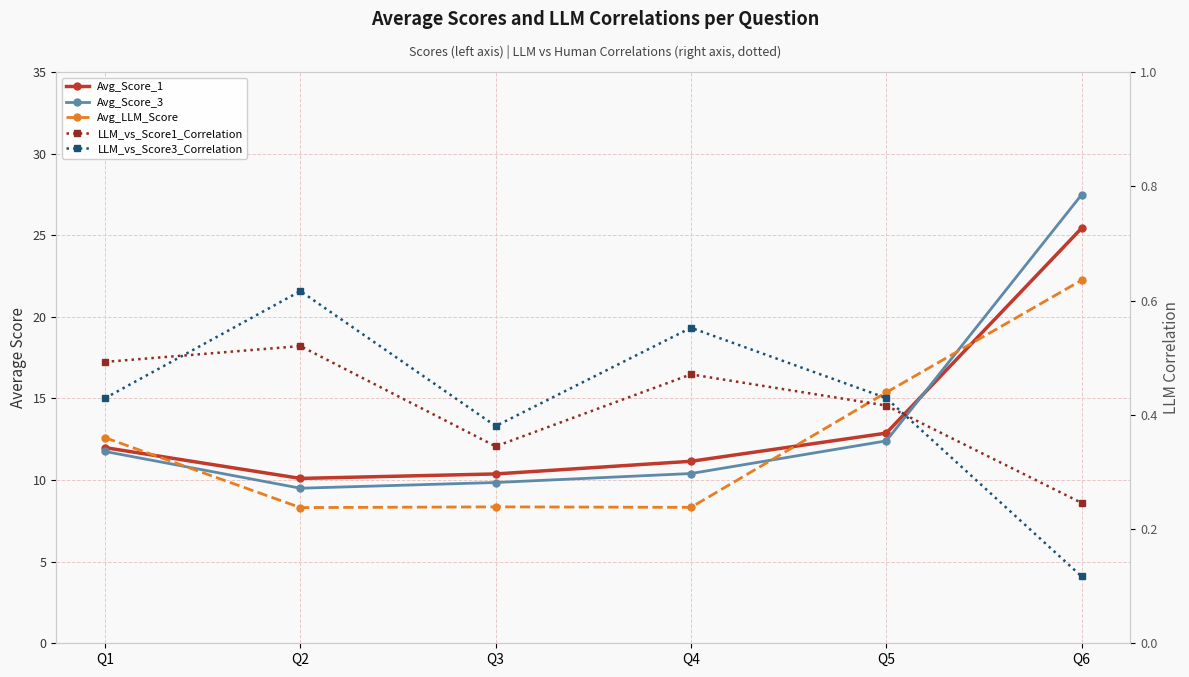

Between Q2 and Q3, which series saw the biggest shift?

Avg_Score_3